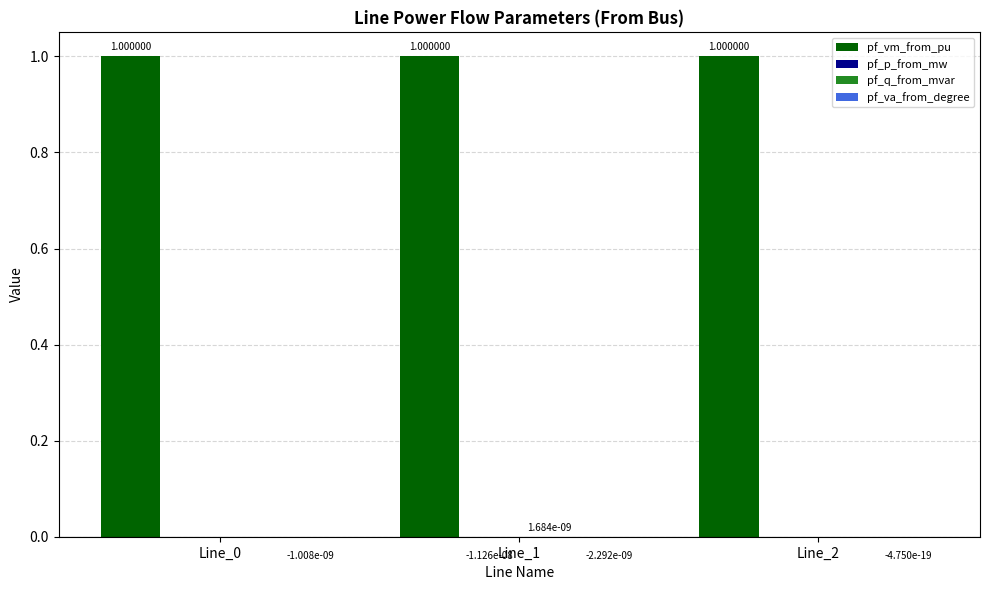

Which series has the largest total across all categories?

pf_vm_from_pu